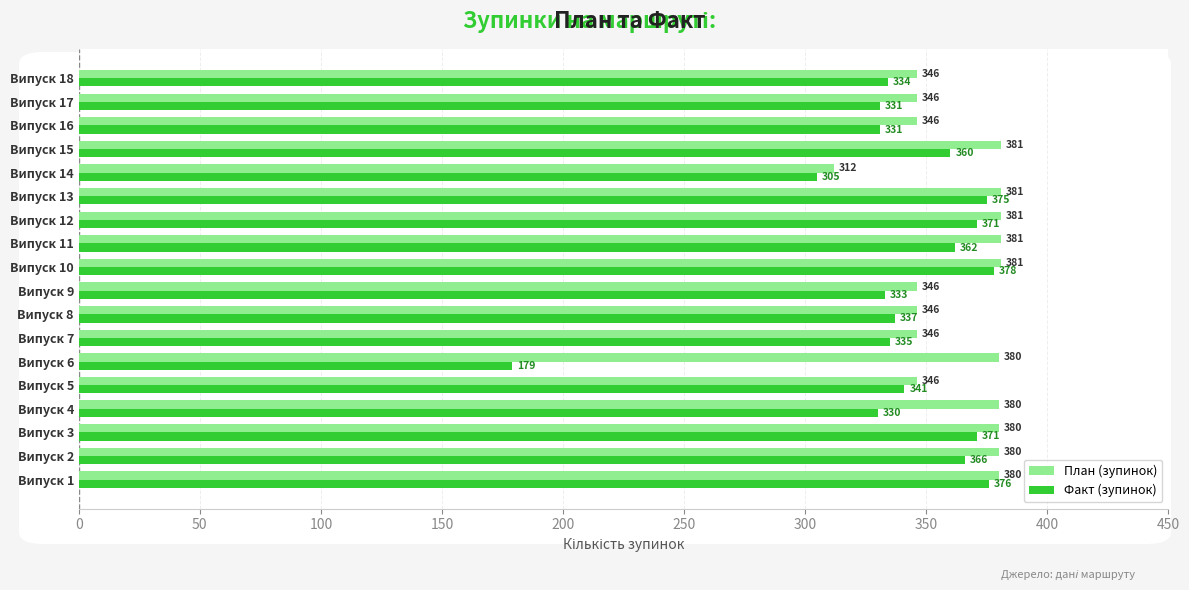

Between Випуск 7 and Випуск 9, which series saw the biggest shift?

Факт (зупинок)